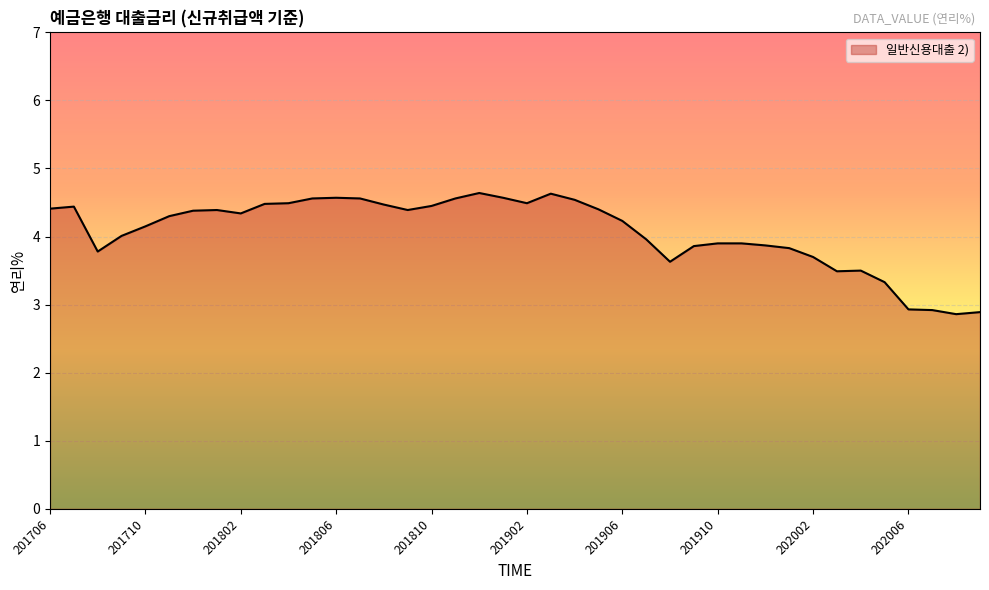

What is the minimum value shown in the chart?

2.9